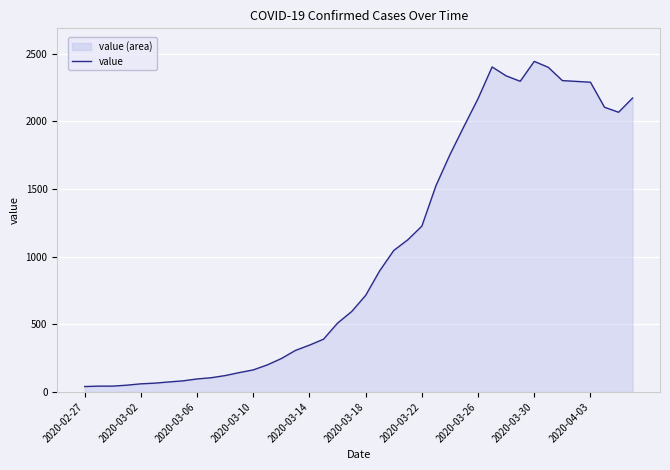

What is the difference between the values at 2020-03-14 and 2020-04-03?

1944